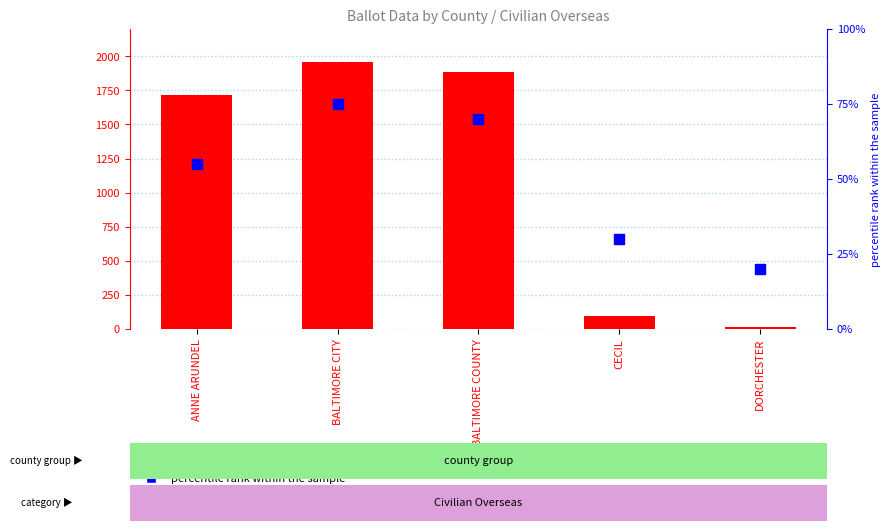

Is the value of count at CECIL greater than the value of percentile rank within the sample at BALTIMORE COUNTY?

Yes